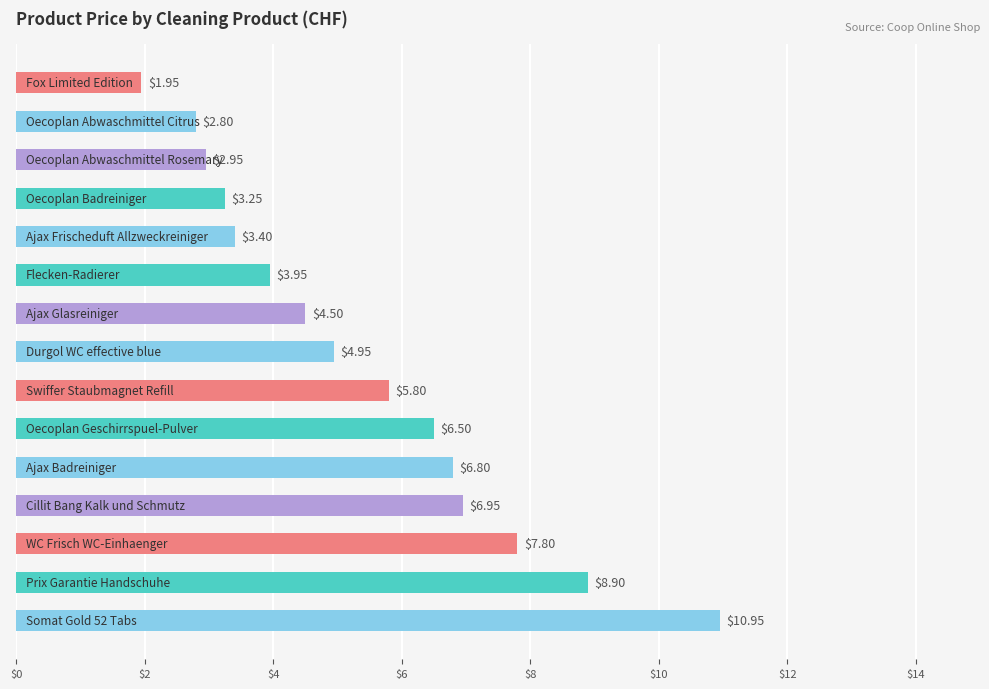

What is the average value?

5.4